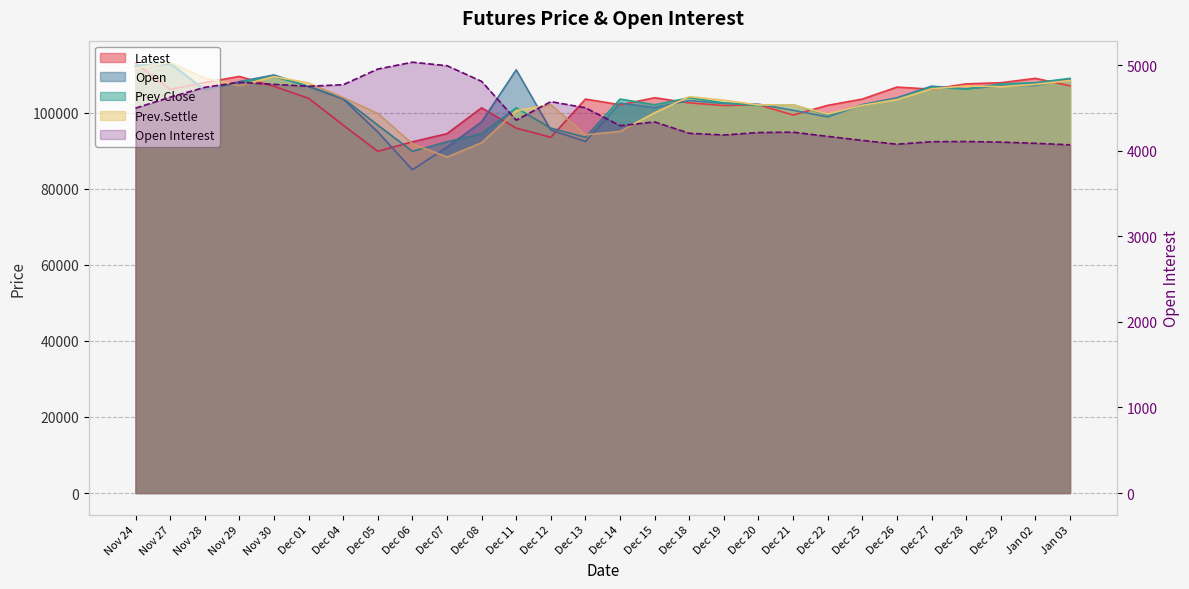

At Dec 14, list the series in order from smallest to largest.

Open Interest, Prev.Settle, Latest, Open, Prev.Close